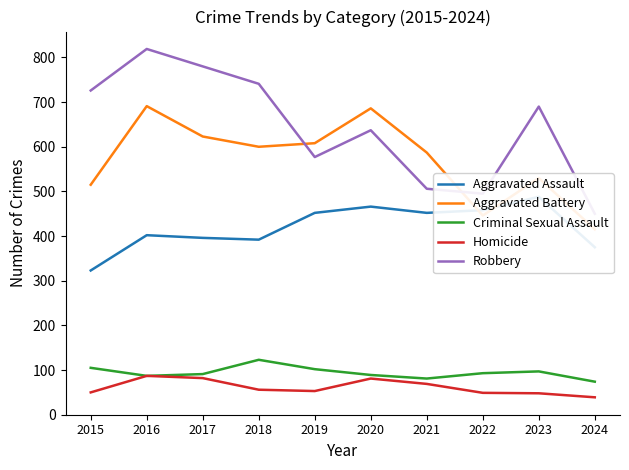

How many series are shown in this chart?

5